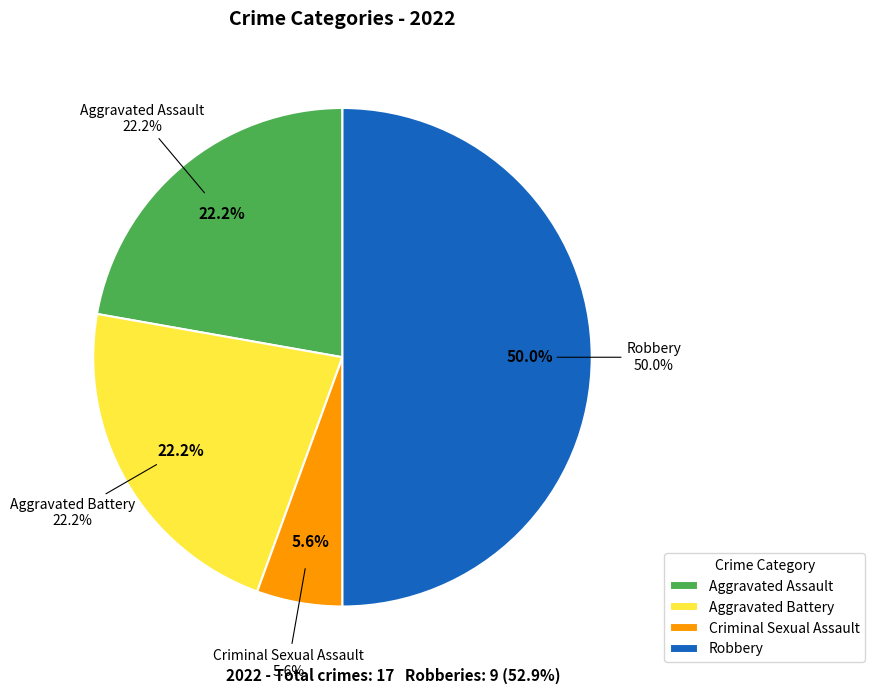

How many slices are in this pie chart?

4